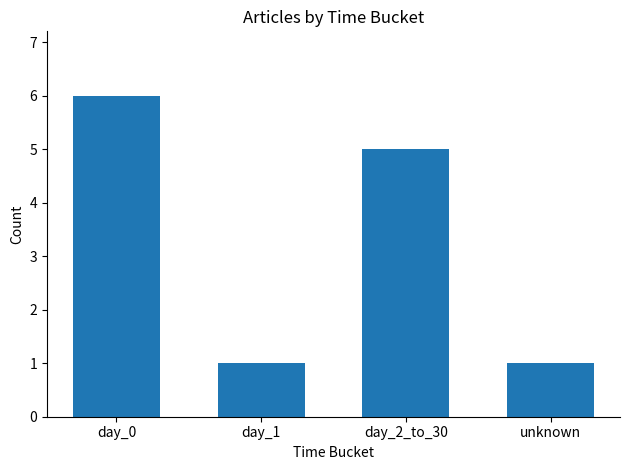

Are the bars grouped side by side (vs. stacked)?

No